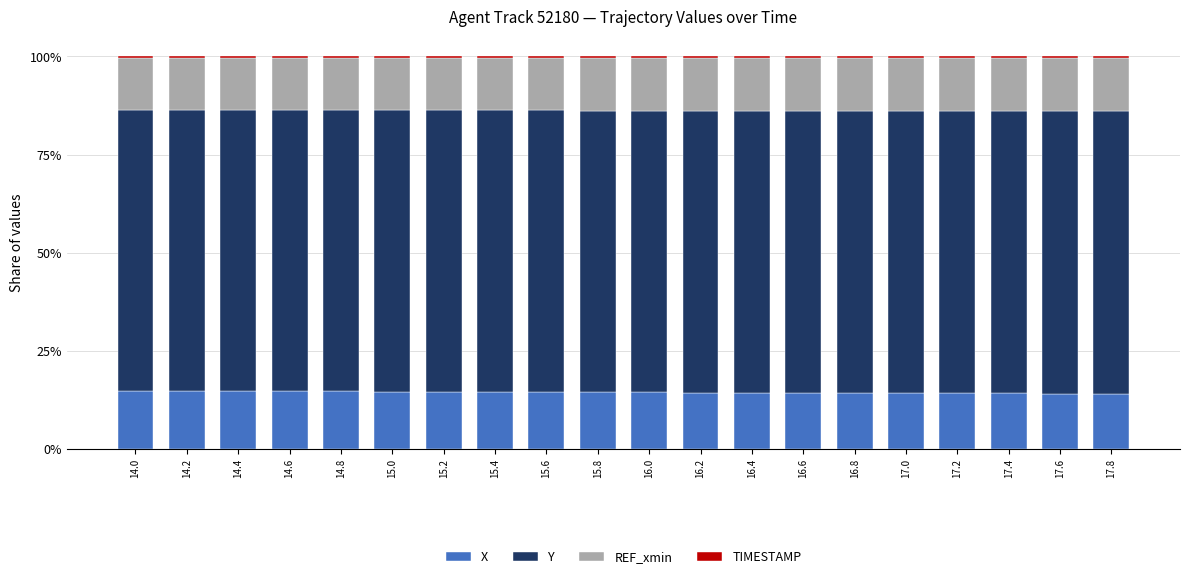

Are the bars grouped side by side (vs. stacked)?

No